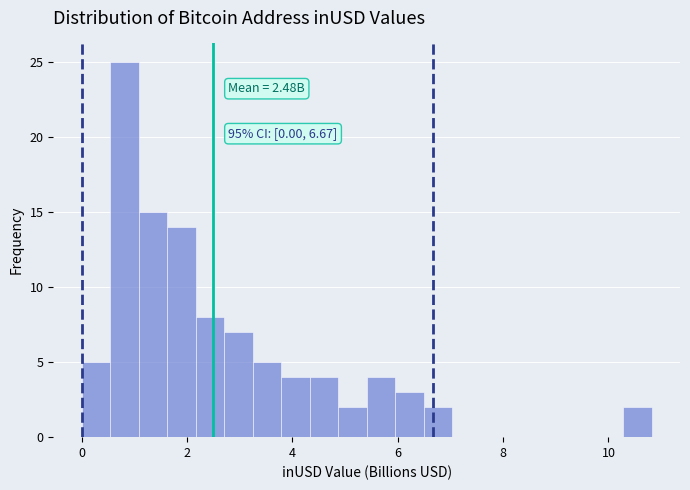

Read against the x-axis, roughly where is the centre of the tallest bar?

0.8